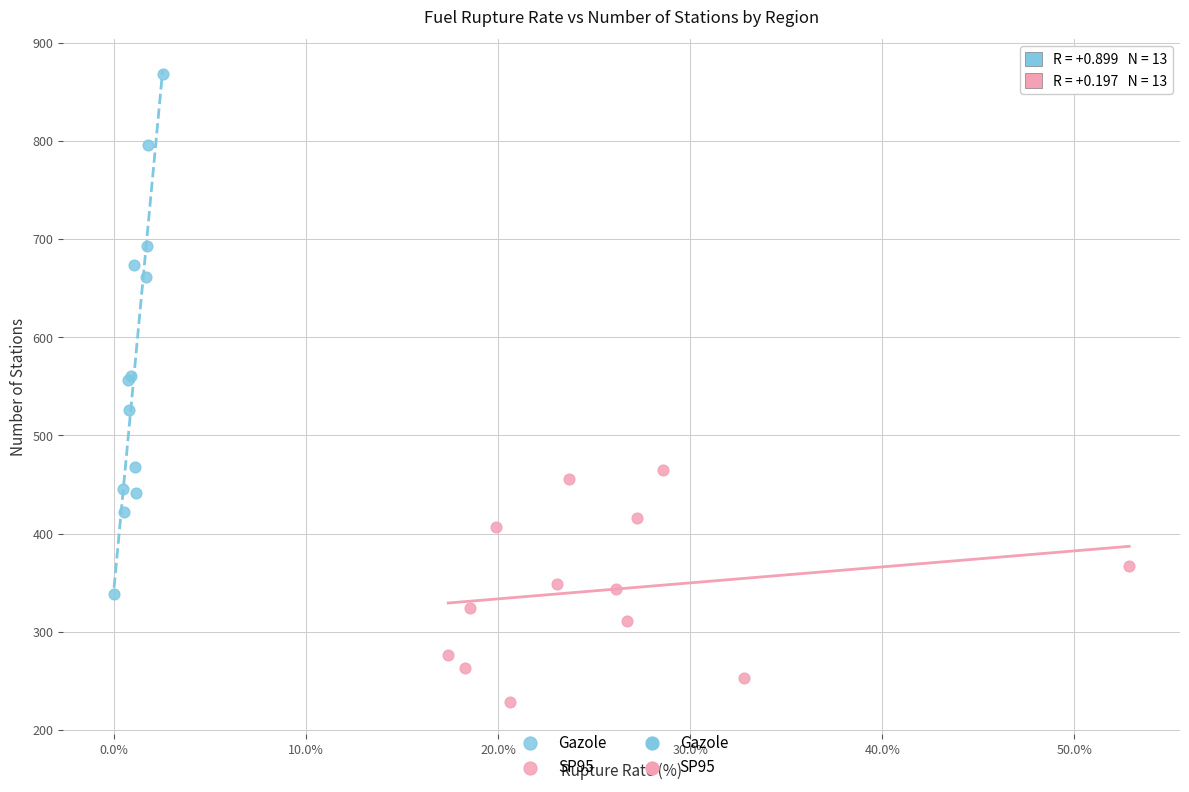

Which series has the widest spread of Y values?

Gazole